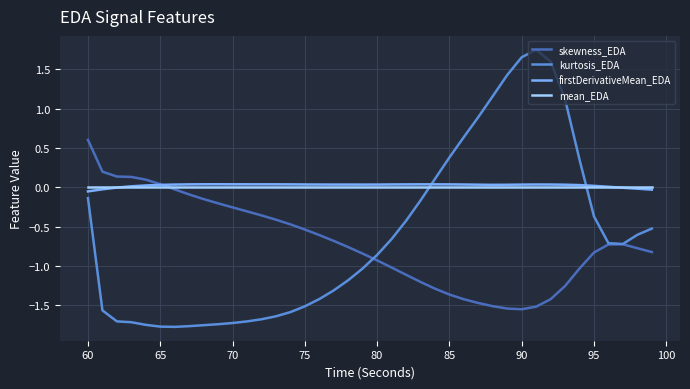

Count the number of categories in the chart.

40